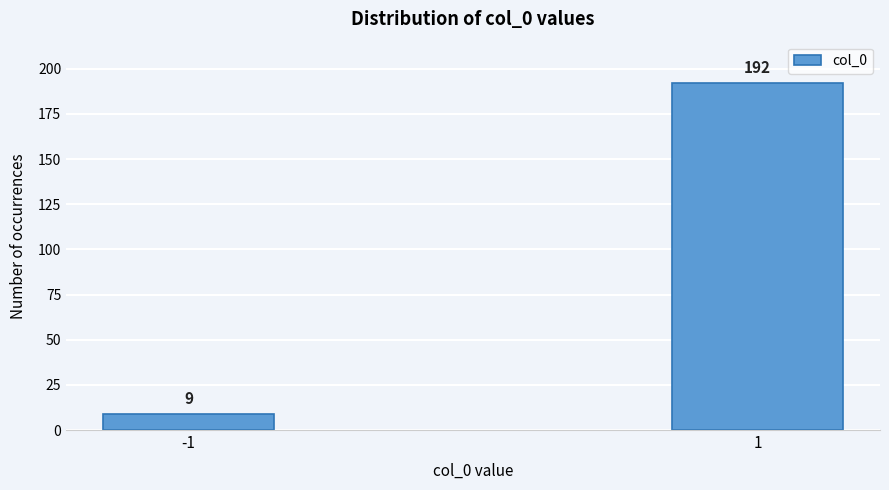

Reading right to left, what are all the values shown in this chart?

192	9